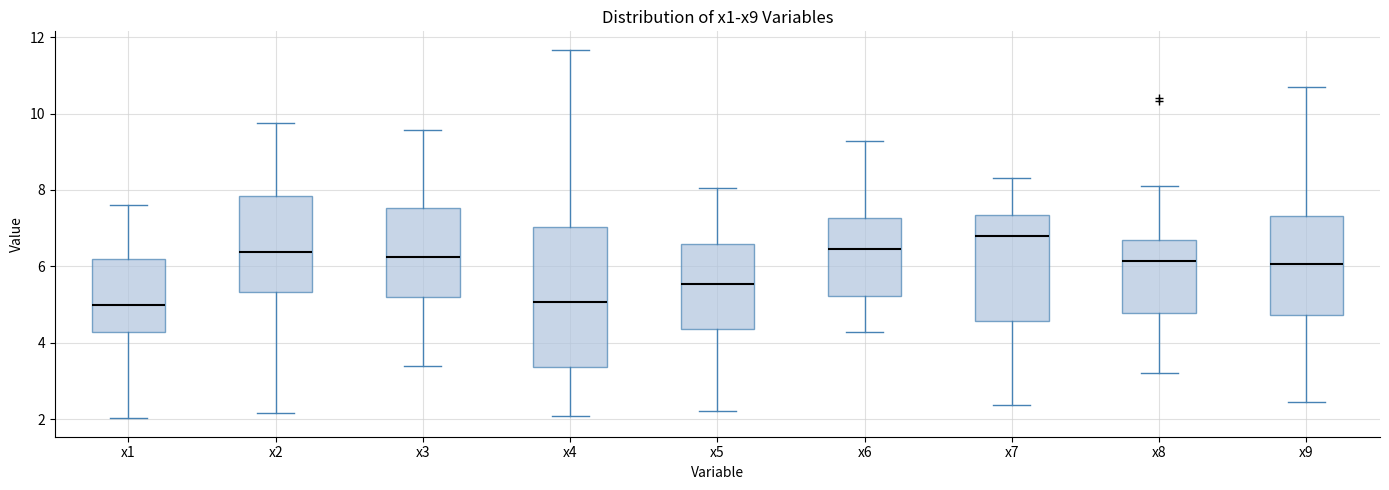

Reading left to right, read every box against the y-axis: the position of its median line, the range the box covers, and the ends of its whiskers. The values are not printed on the chart, so give them approximately, as read against the axis.

x1: median 5.0, box 4.2 to 6.2, whiskers 2.0 to 7.6
x2: median 6.4, box 5.4 to 7.8, whiskers 2.2 to 9.8
x3: median 6.2, box 5.2 to 7.6, whiskers 3.4 to 9.6
x4: median 5.0, box 3.4 to 7.0, whiskers 2.0 to 11.6
x5: median 5.6, box 4.4 to 6.6, whiskers 2.2 to 8.0
x6: median 6.4, box 5.2 to 7.2, whiskers 4.2 to 9.2
x7: median 6.8, box 4.6 to 7.4, whiskers 2.4 to 8.4
x8: median 6.2, box 4.8 to 6.6, whiskers 3.2 to 8.0
x9: median 6.0, box 4.8 to 7.4, whiskers 2.4 to 10.6